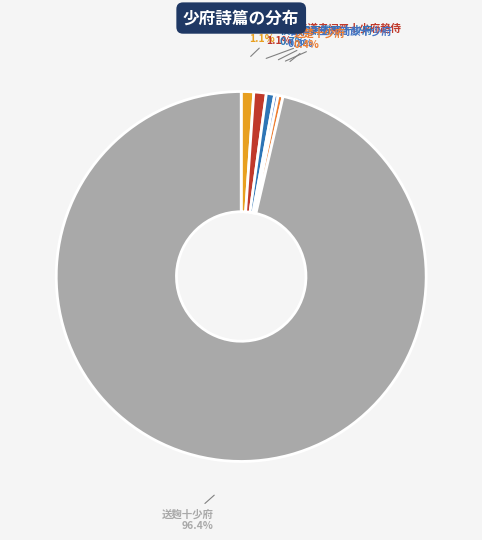

True or false: 送麹十少府 accounts for 96% of the total.

True